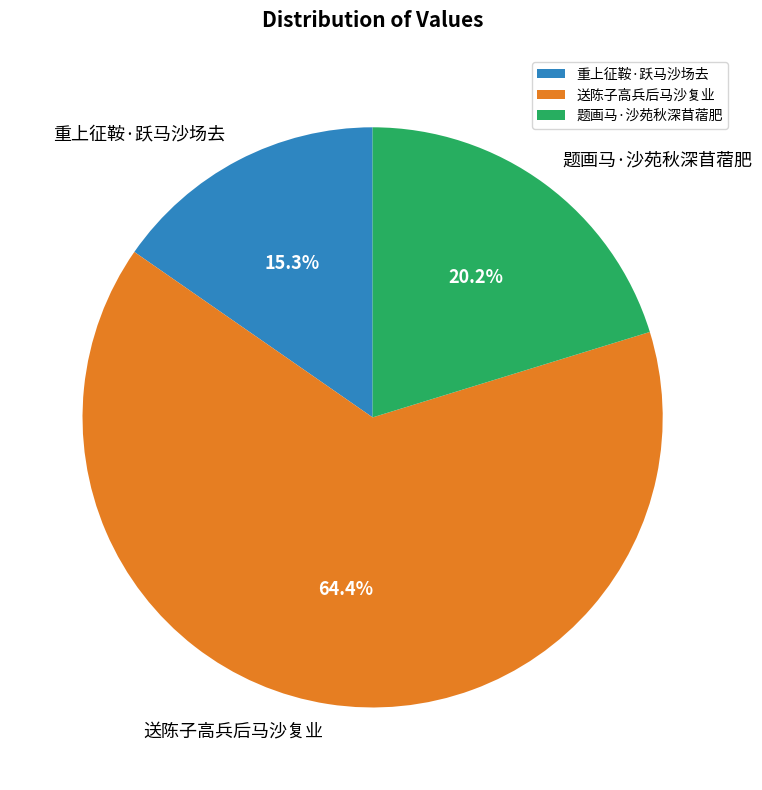

What is the ratio of the value at 送陈子高兵后马沙复业 to the value at 题画马·沙苑秋深苜蓿肥?

3.2